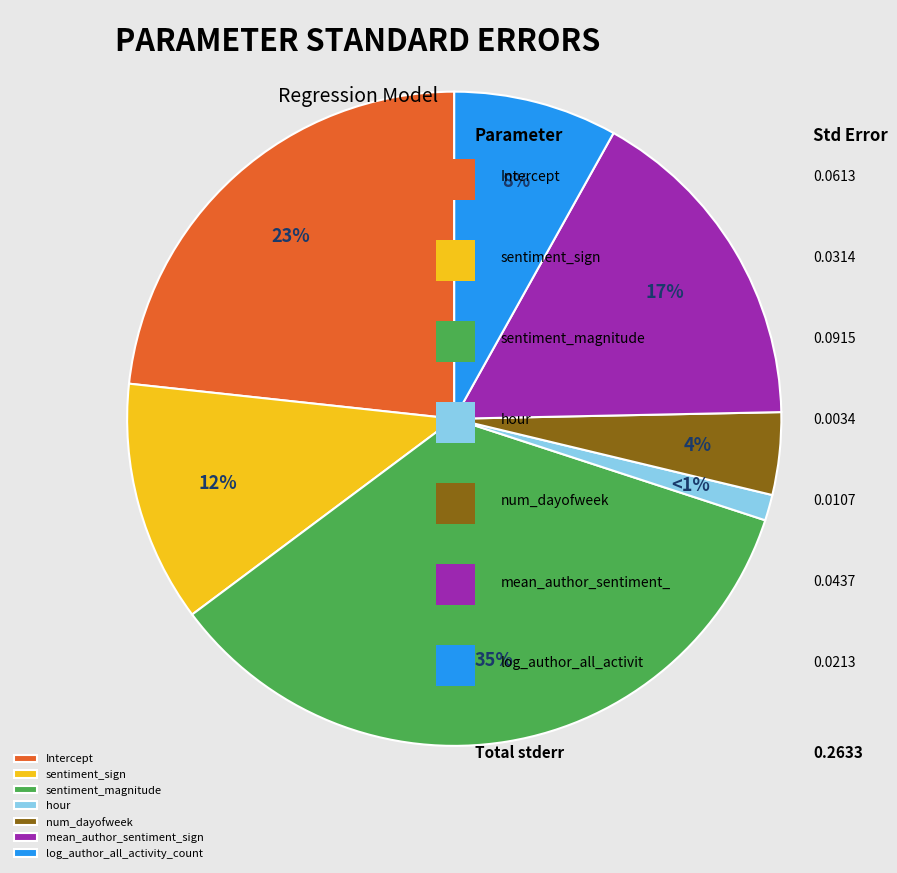

To the nearest percent, what is the average slice percentage?

14%